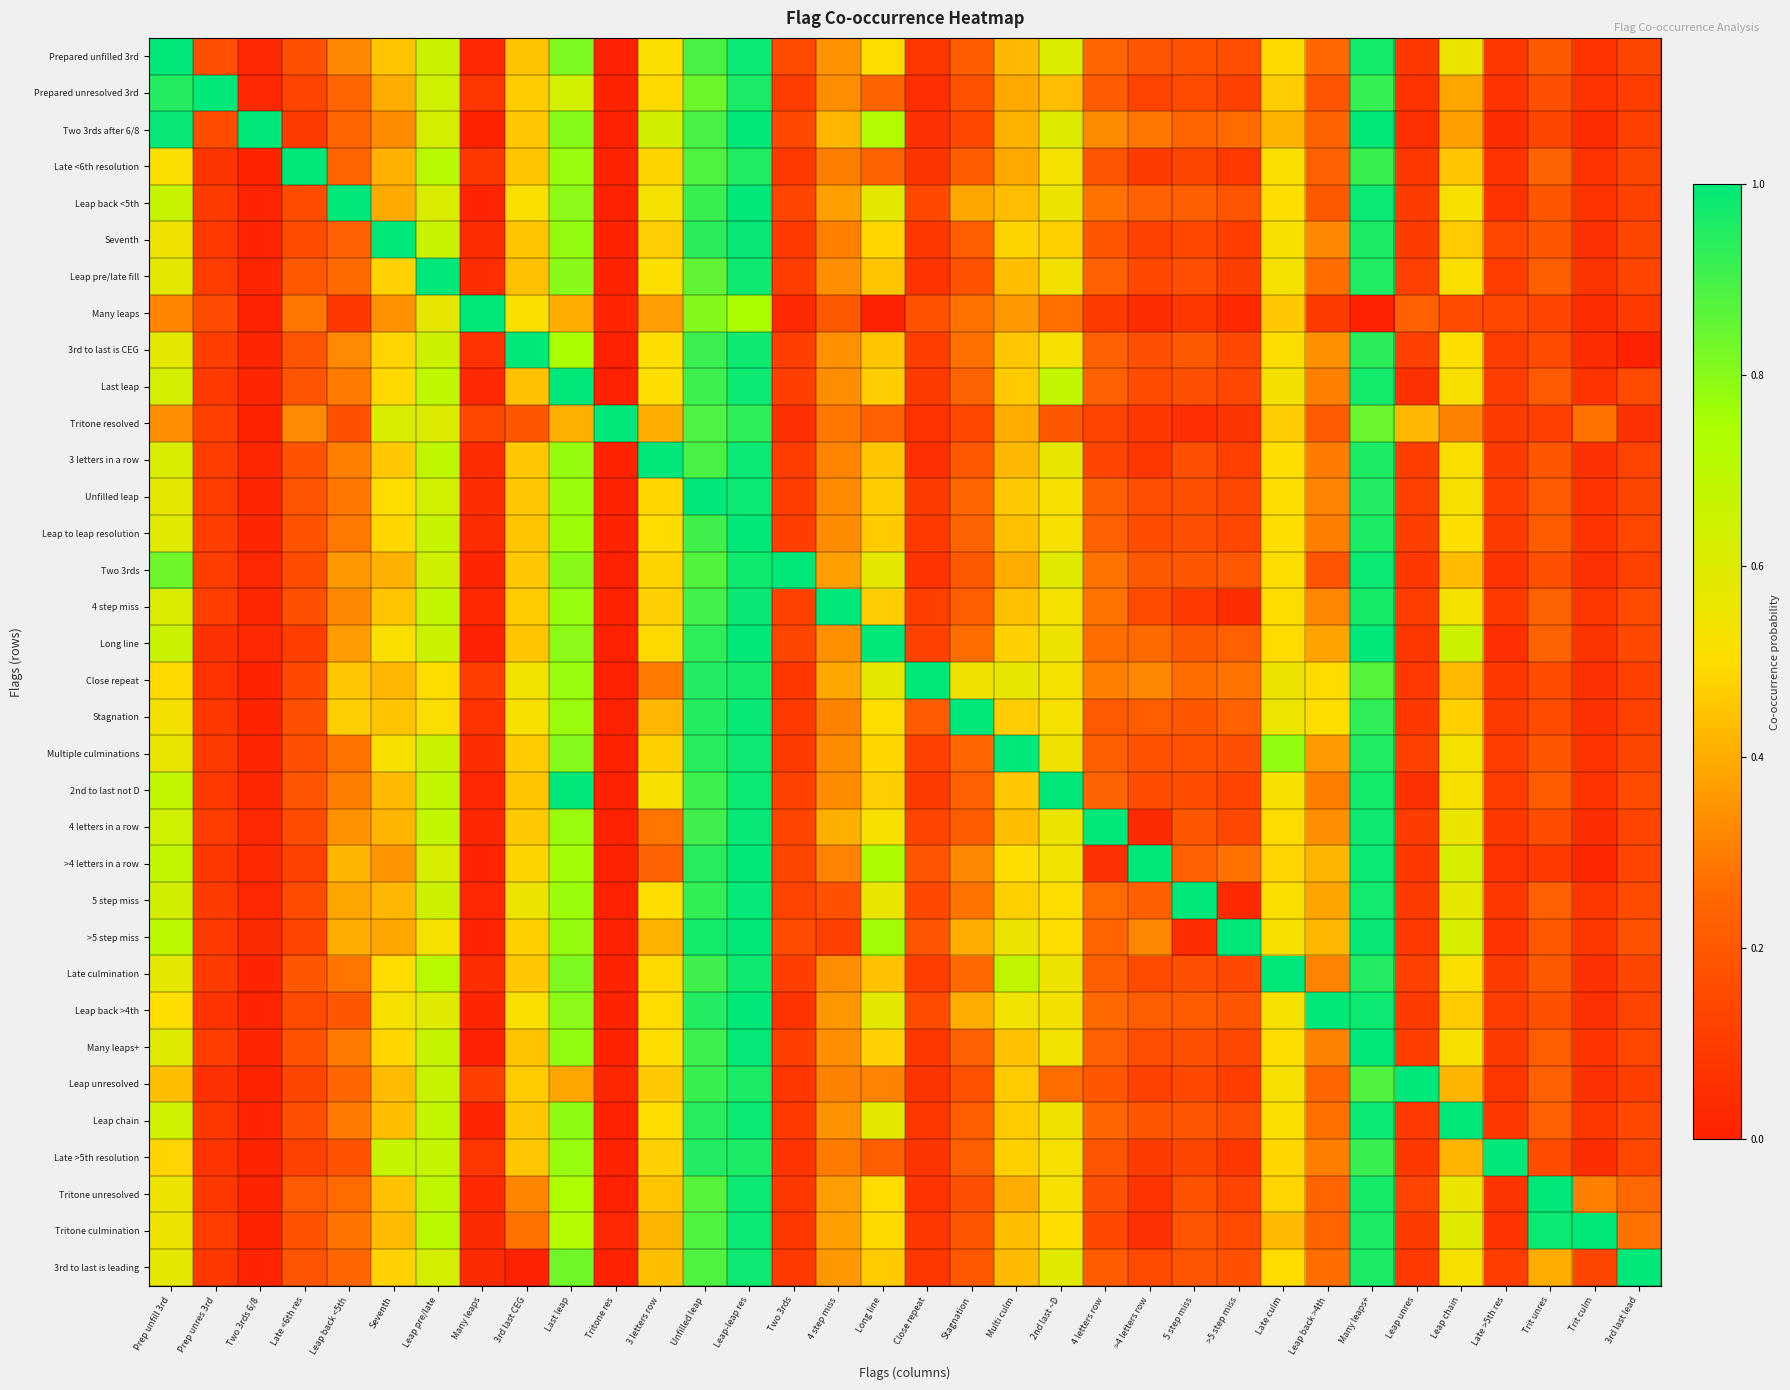

Count the number of categories in the chart.

34